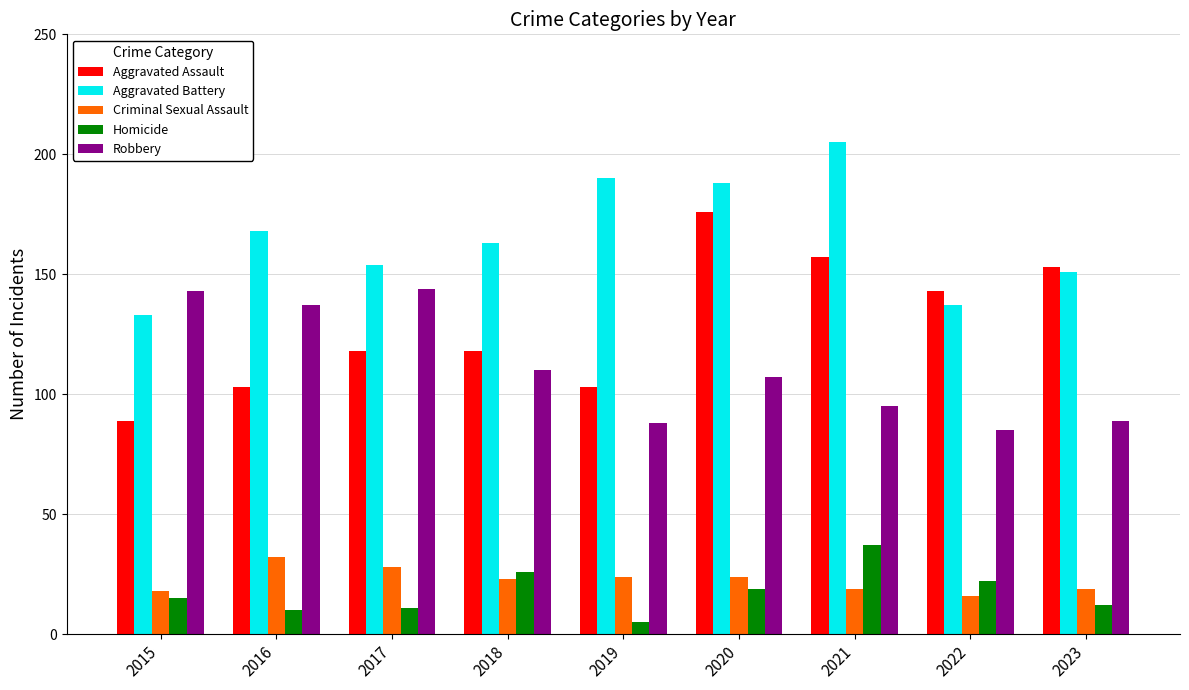

Which series has the widest spread of values?

Aggravated Assault